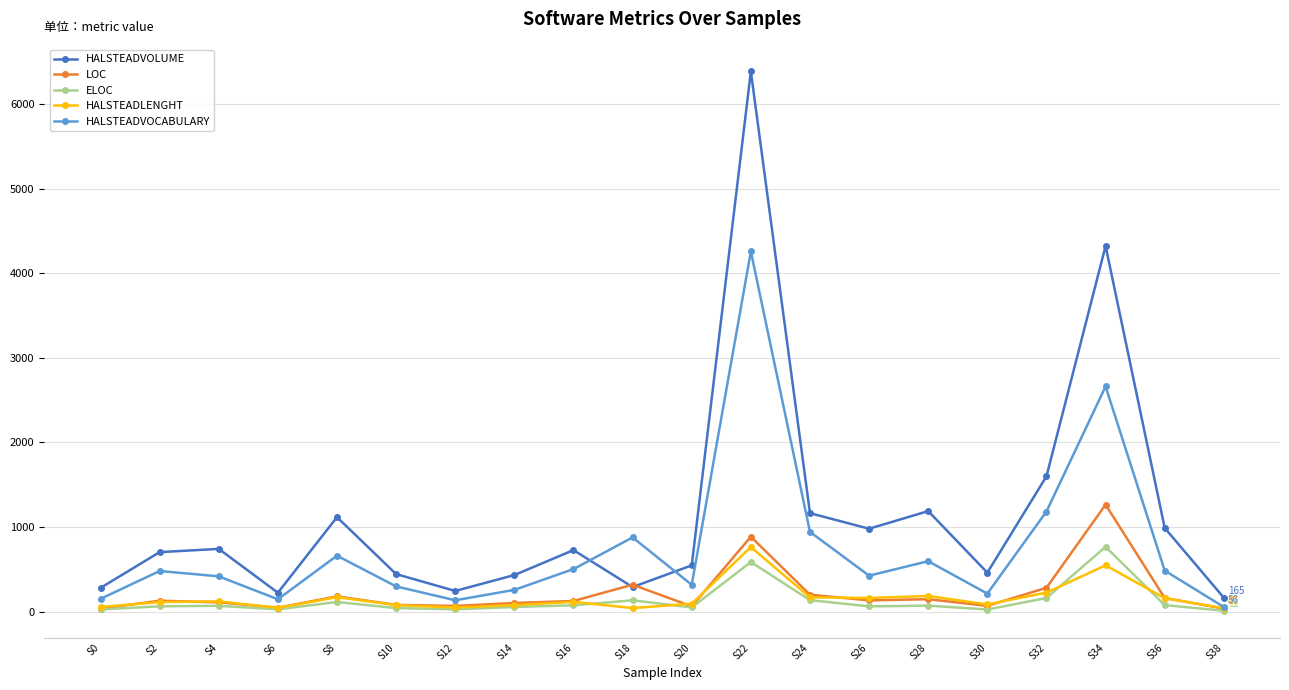

Which series has the largest total across all categories?

HALSTEADVOLUME